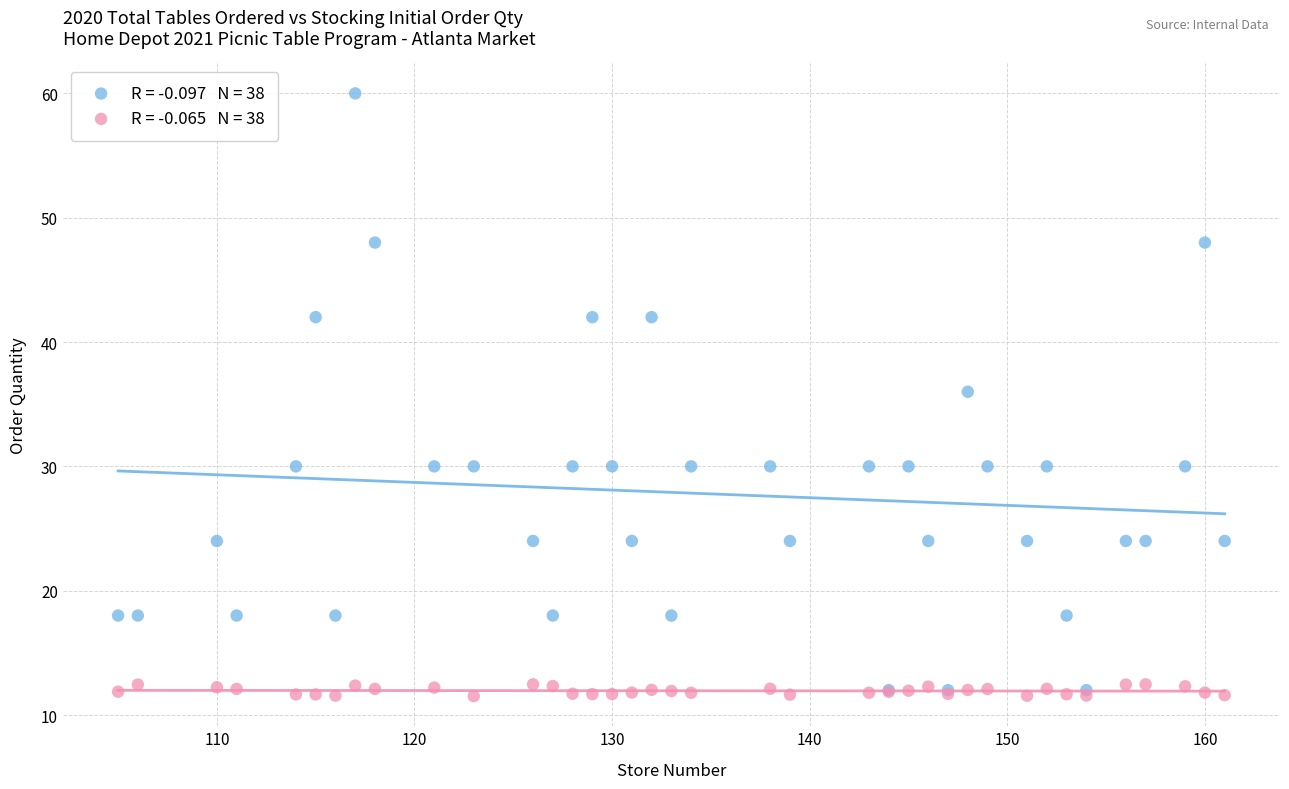

Across all series, what Y value is closest to 35?

36.0